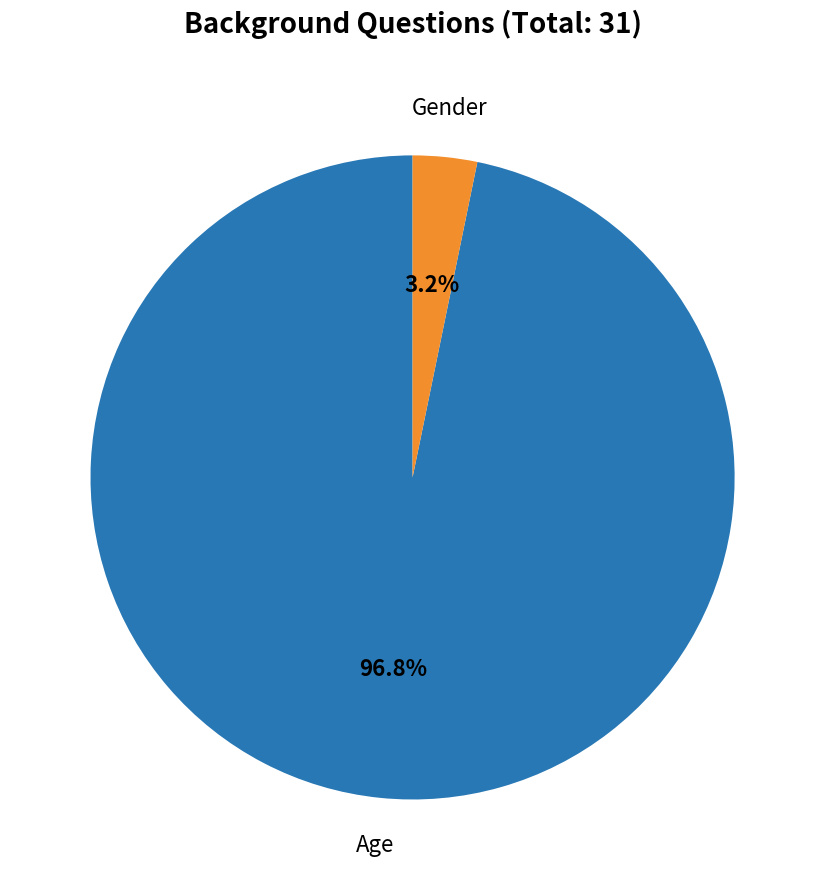

Count the number of slices in the pie.

2